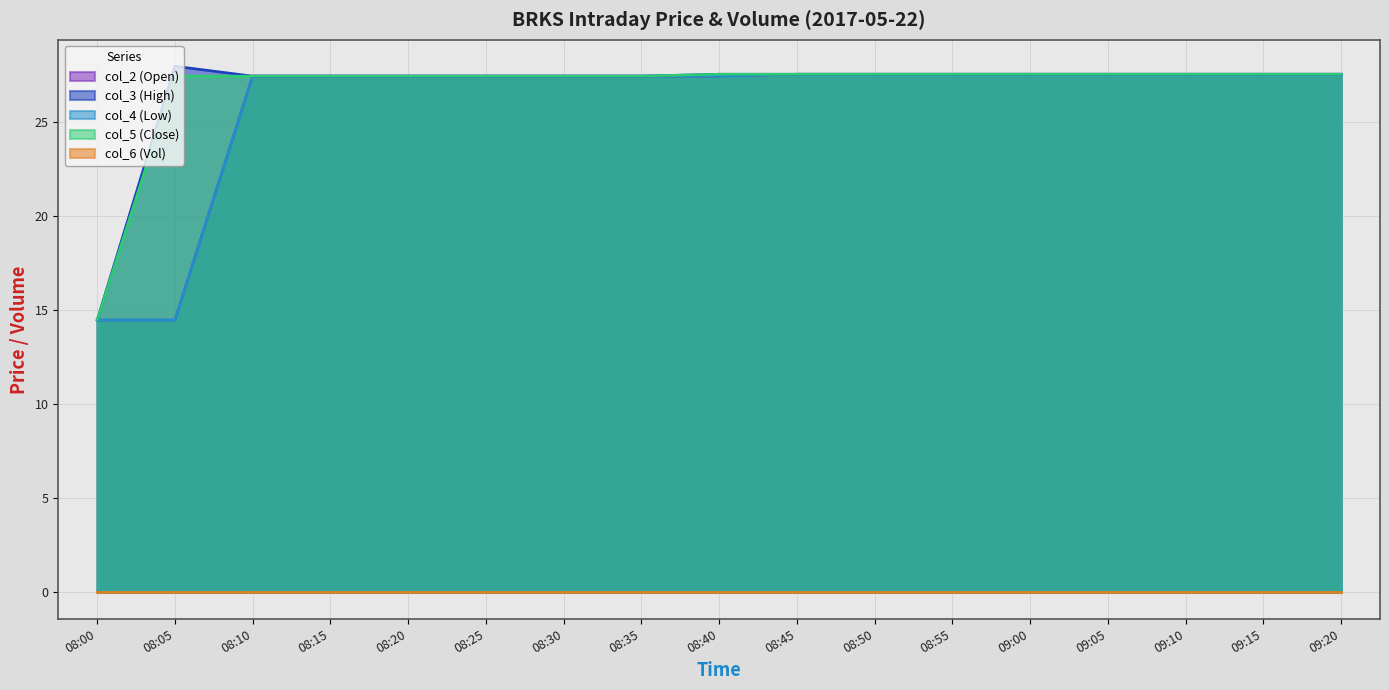

What is the value of the col_2 (Open) point at the 17th from the left?

27.5